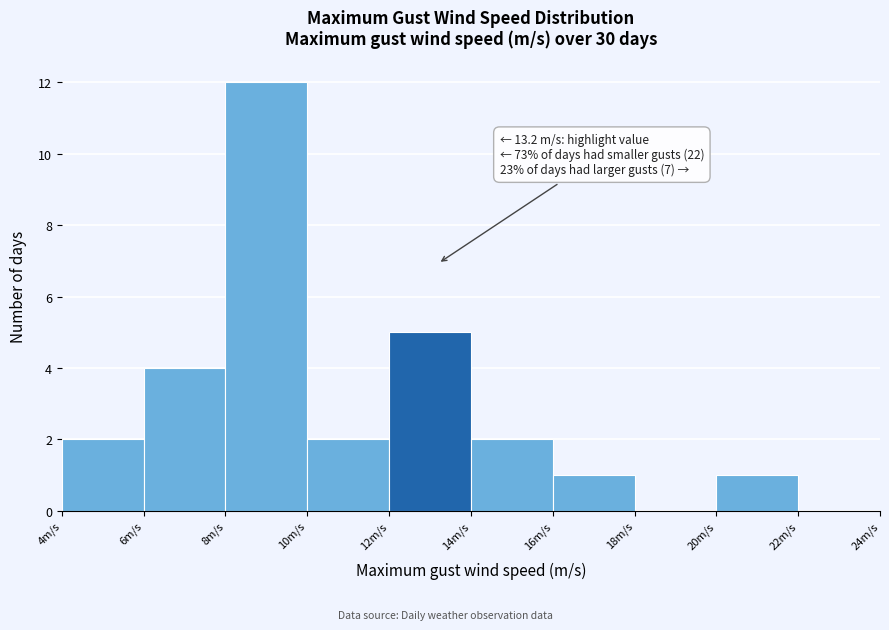

Over which range of the x-axis is the bar tallest?

8 to 10